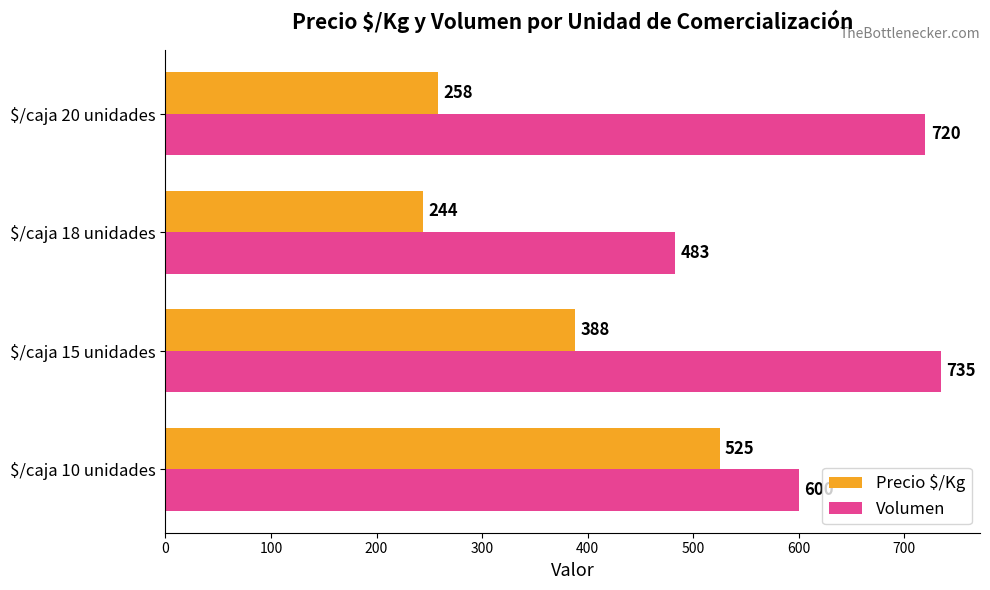

What is the difference between the highest and lowest values at $/caja 18 unidades?

239